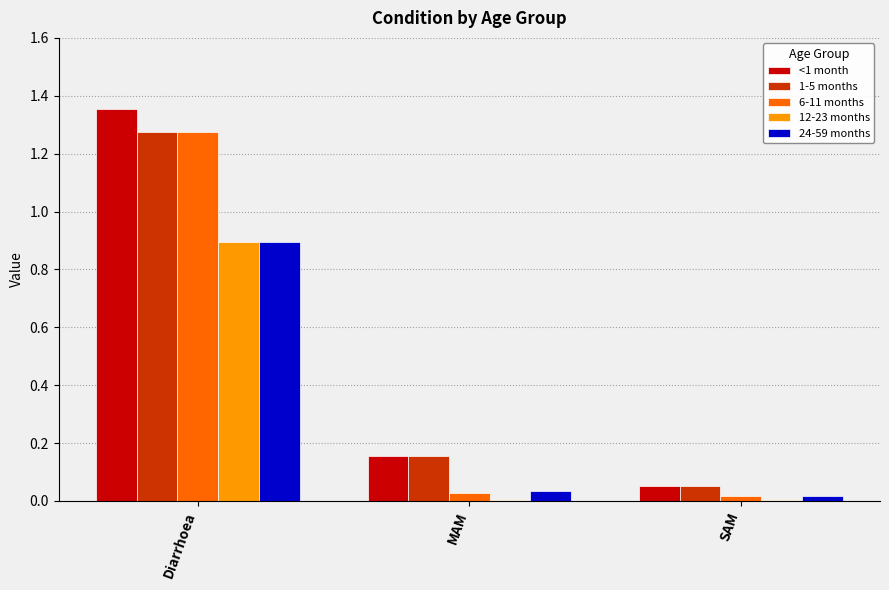

Is it true that 6-11 months equals 0.3 at Diarrhoea?

False